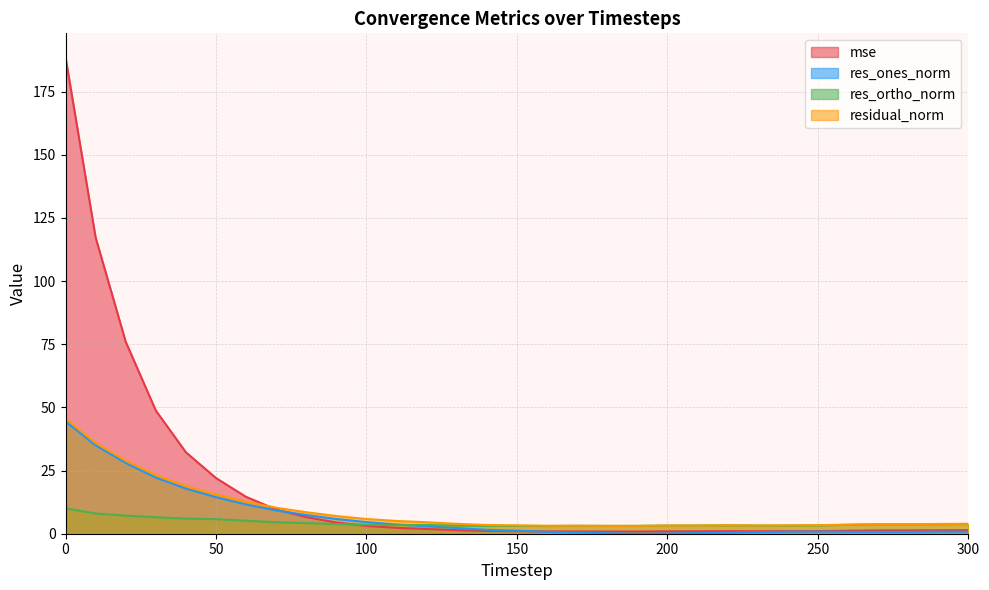

At which category does res_ortho_norm reach its first local peak?

150